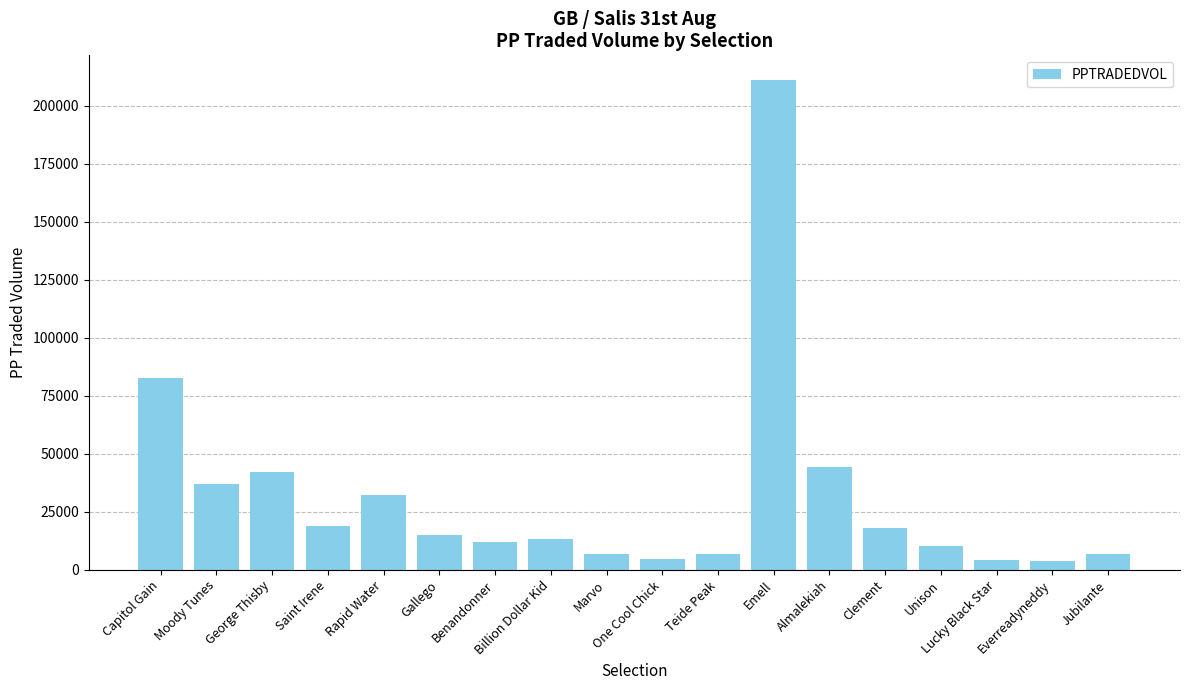

What is the sum of the values at Unison and Teide Peak?

16740.5